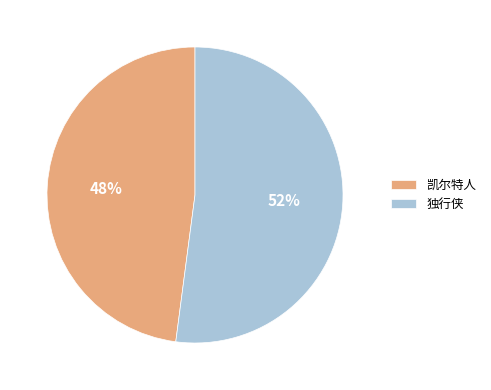

Is the sum of 凯尔特人 and 独行侠 greater than half?

Yes